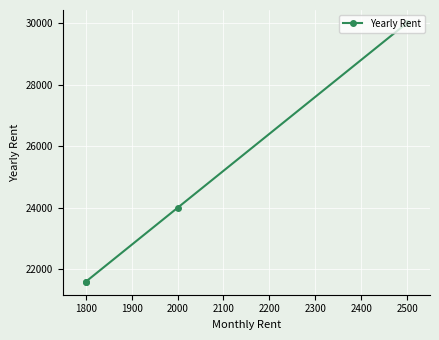

Is this an area chart (filled region under the line)?

No